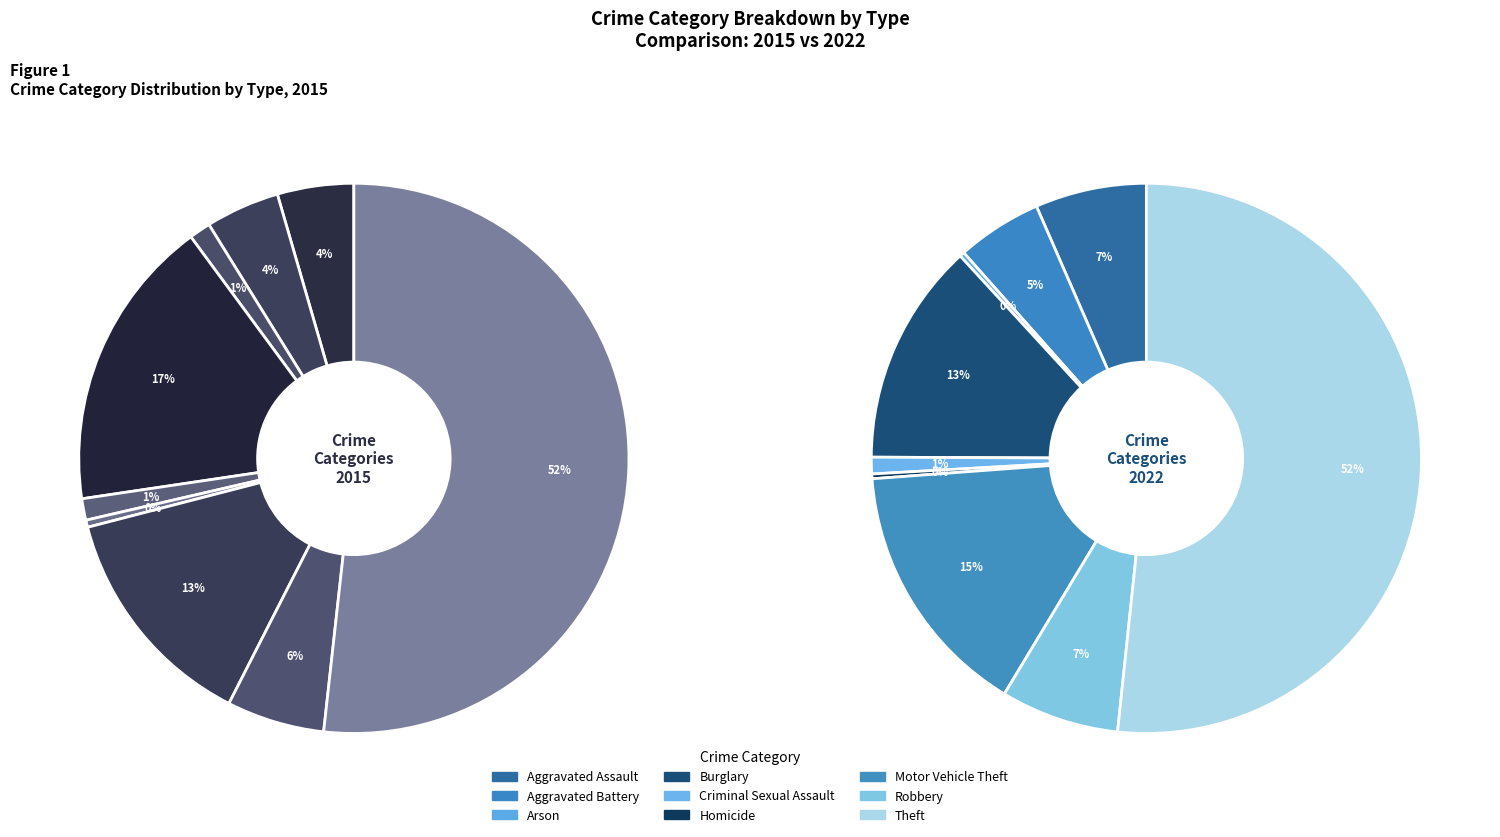

To the nearest percent, what is the difference between the largest and smallest slice percentages?

51%